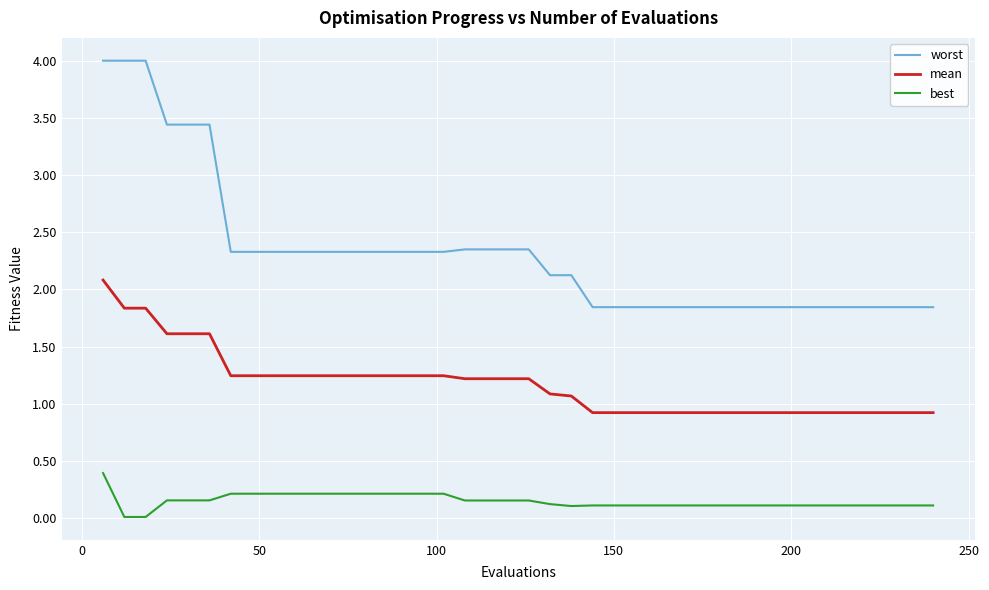

True or false: best and worst cross at least once.

False